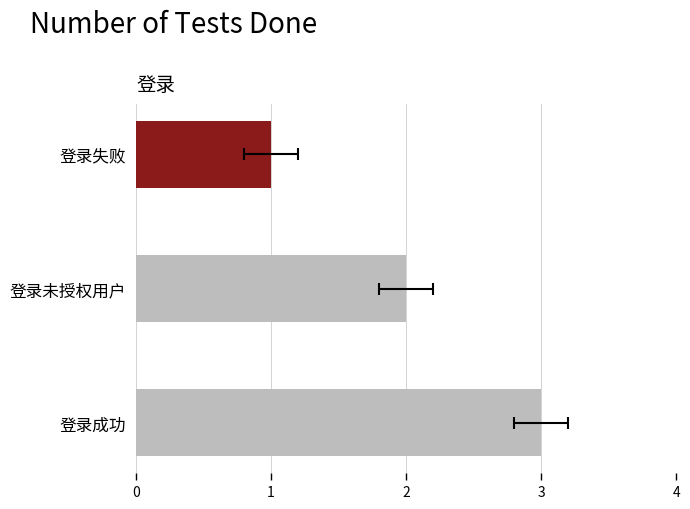

Is it true that the value at 登录成功 is 2?

False